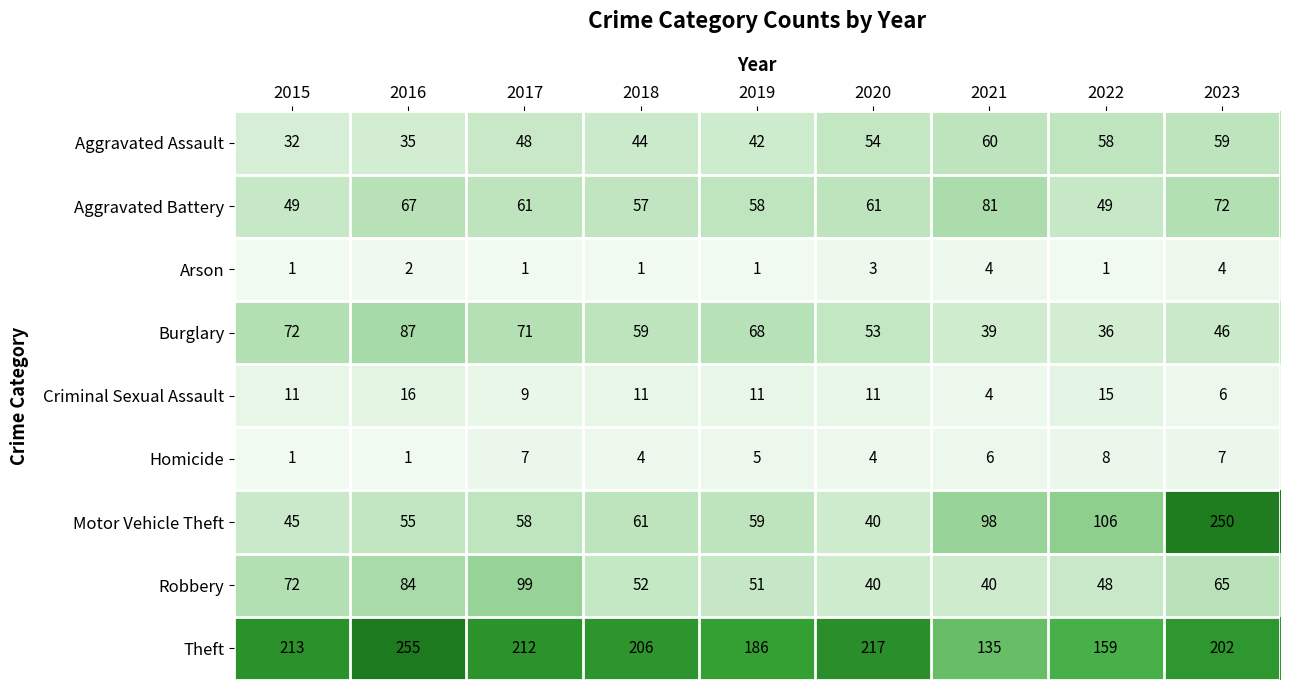

Which category has the lowest value in the Burglary series?

2022